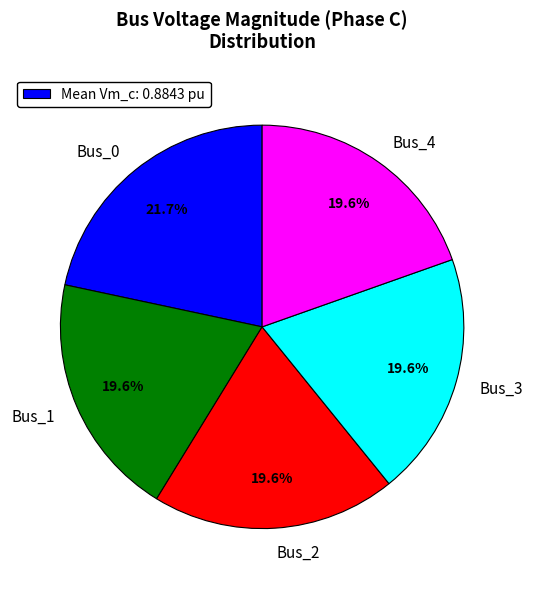

Which category has the biggest portion of the pie?

Bus_0